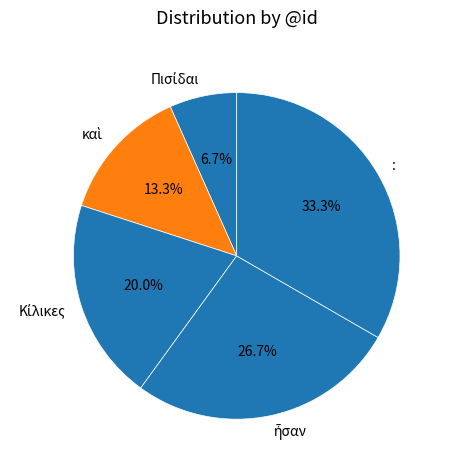

Is there a majority slice in this chart?

No